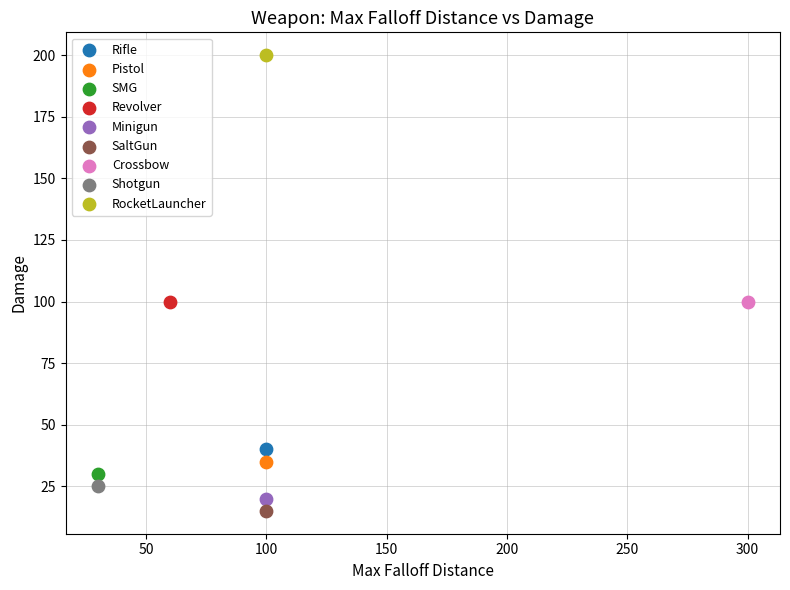

What are all the series names shown in the legend?

Rifle, Pistol, SMG, Revolver, Minigun, SaltGun, Crossbow, Shotgun, RocketLauncher